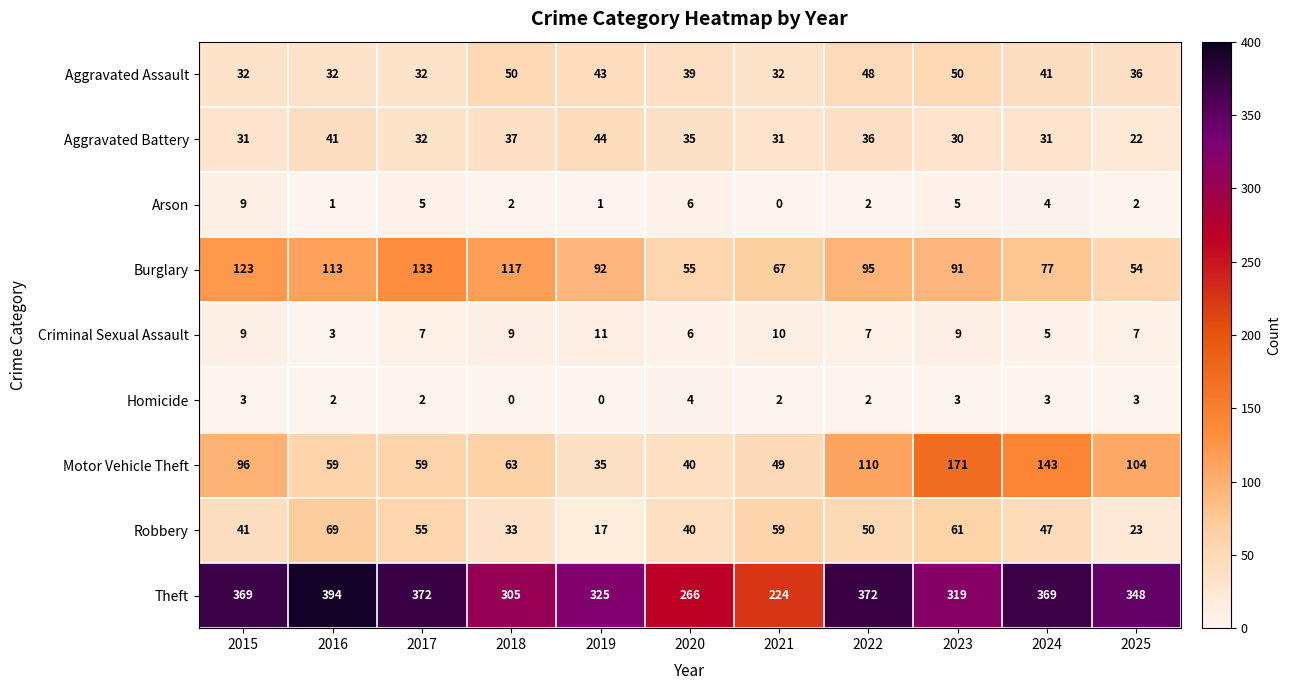

How many Homicide values are between 2 and 3?

8